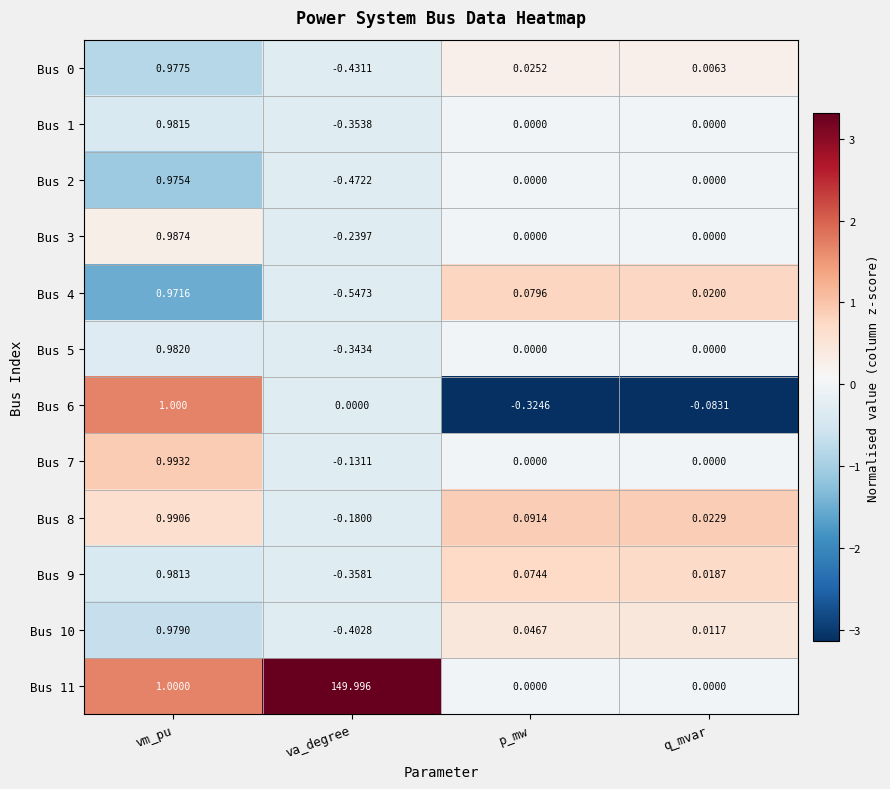

Where is Bus 0 nearest to the value 0?

q_mvar